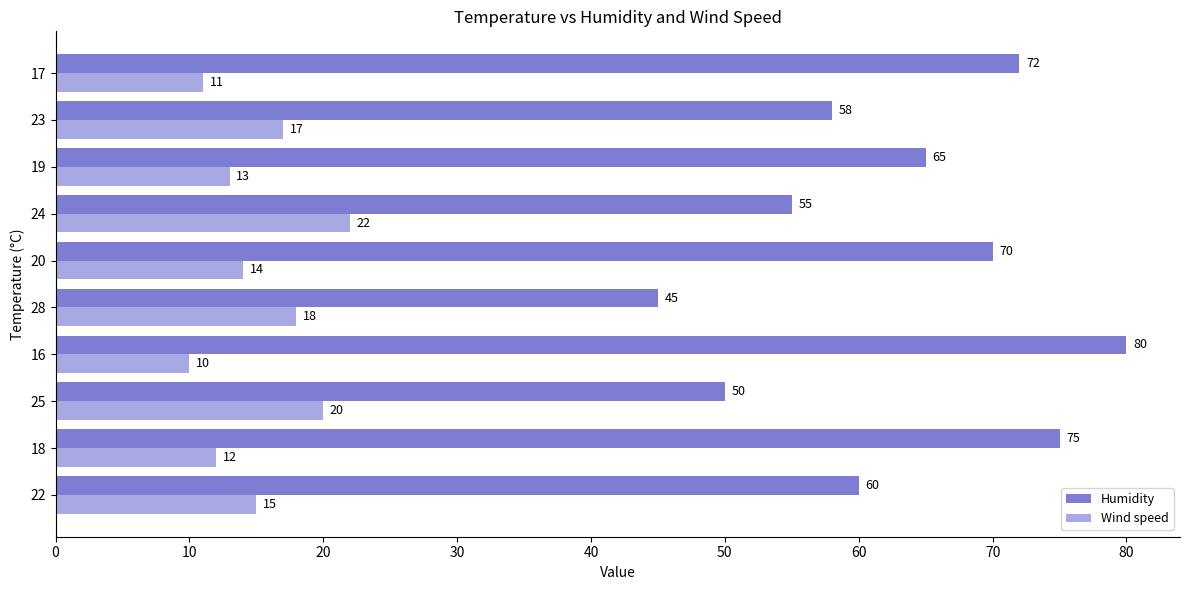

What is the difference between the highest and lowest values at 16?

70